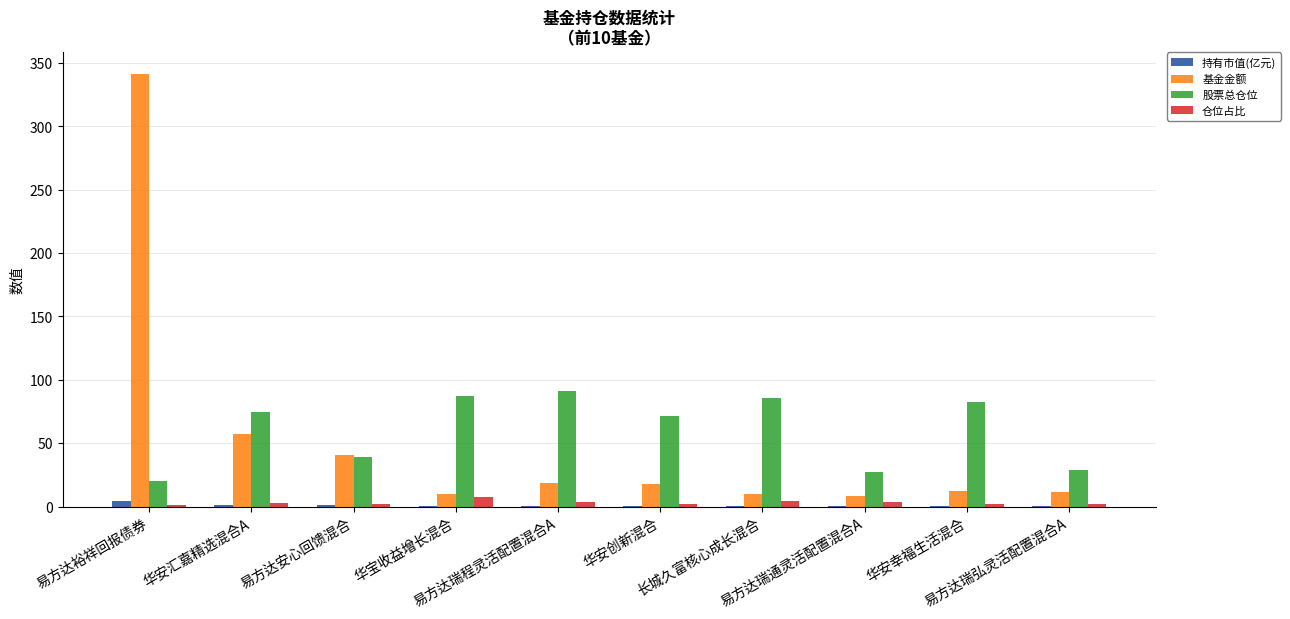

What is the maximum value shown in the chart?

341.3